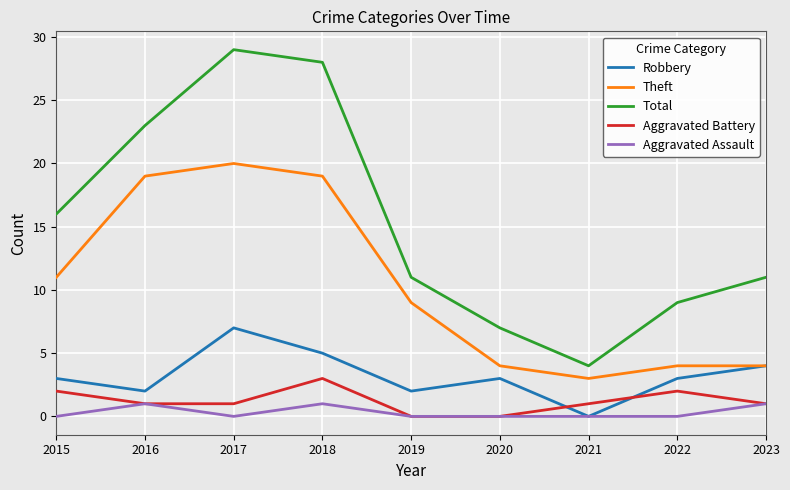

At which category does Total reach its first local valley?

2021